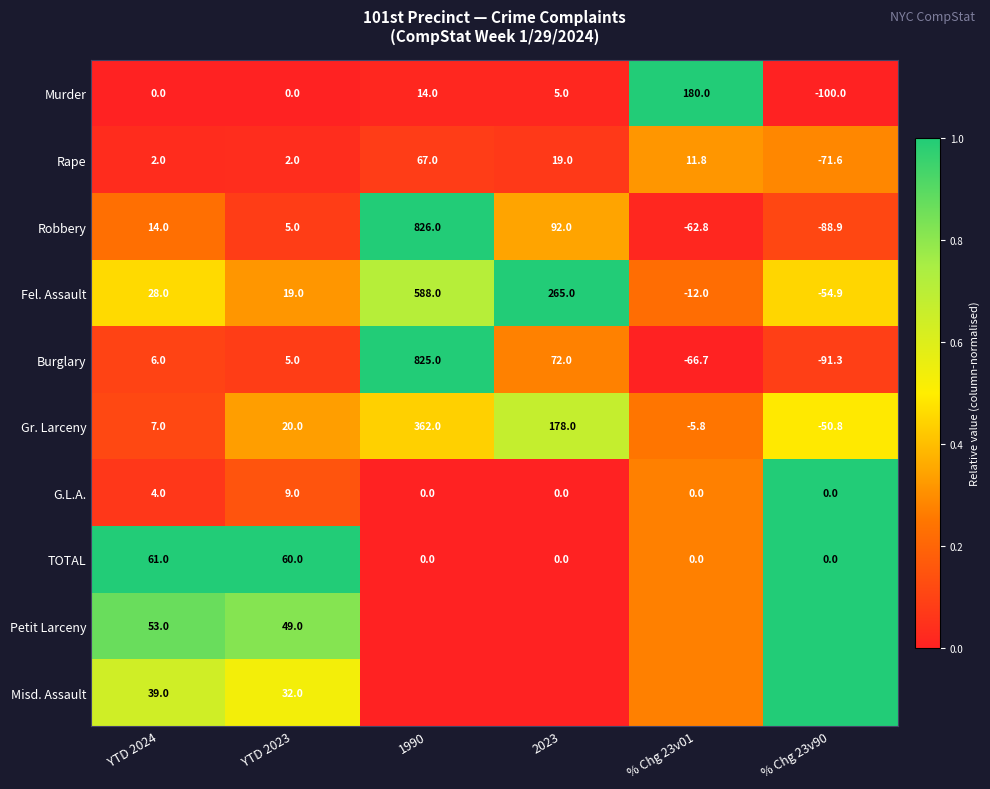

How many data points does each series have?

6